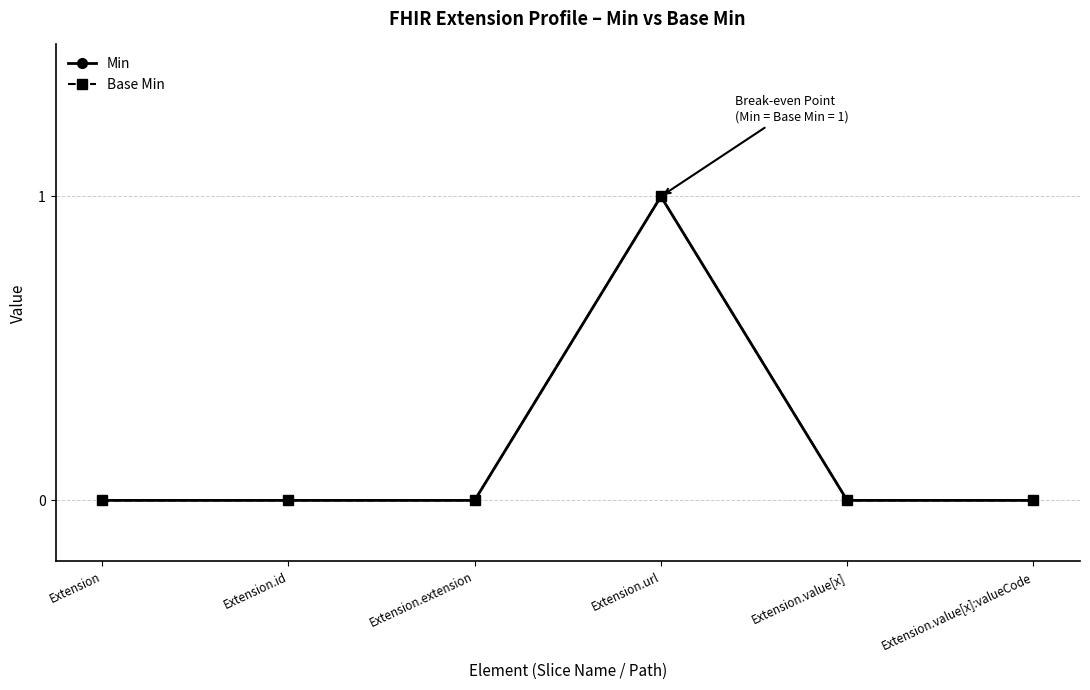

Which series has the widest spread of values?

Min